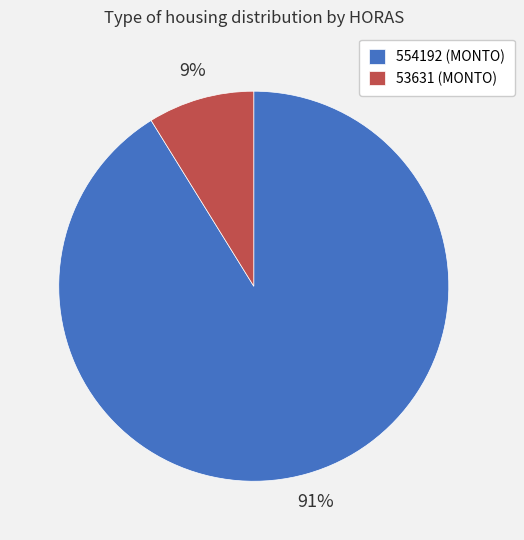

Combined, do 554192 (MONTO) and 53631 (MONTO) account for over 50%?

Yes